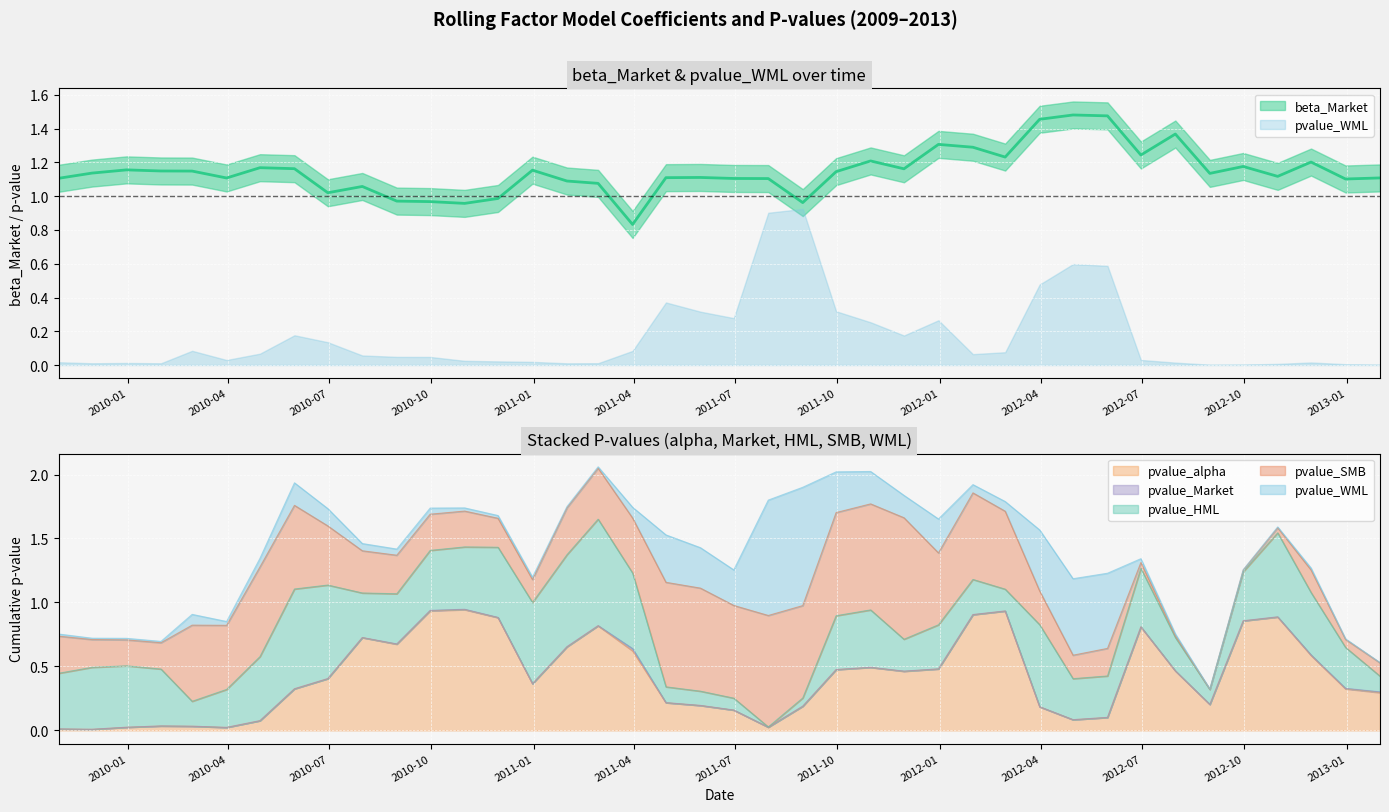

In pvalue_SMB, how many points are higher than both neighbors (excluding endpoints)?

8